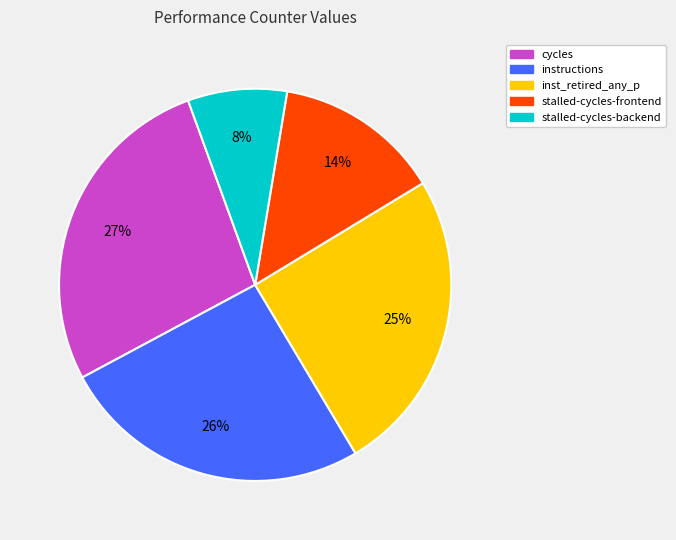

To the nearest percent, what is the difference between the largest and smallest slice percentages?

19%